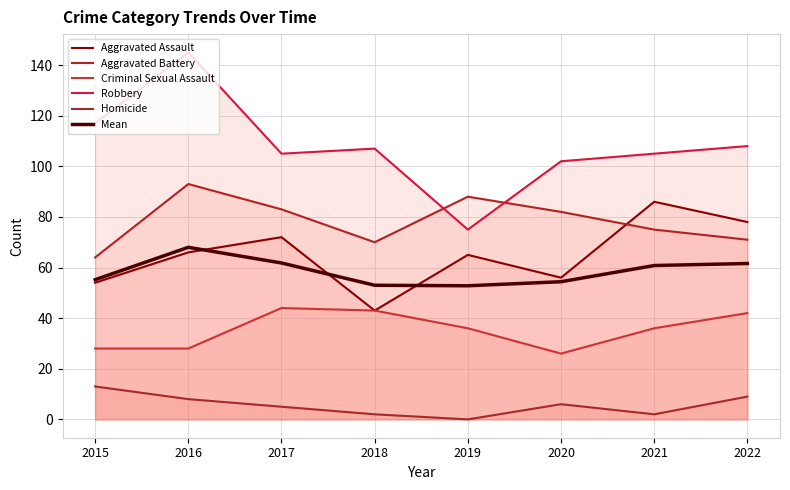

Where is the first local minimum for Criminal Sexual Assault?

2020